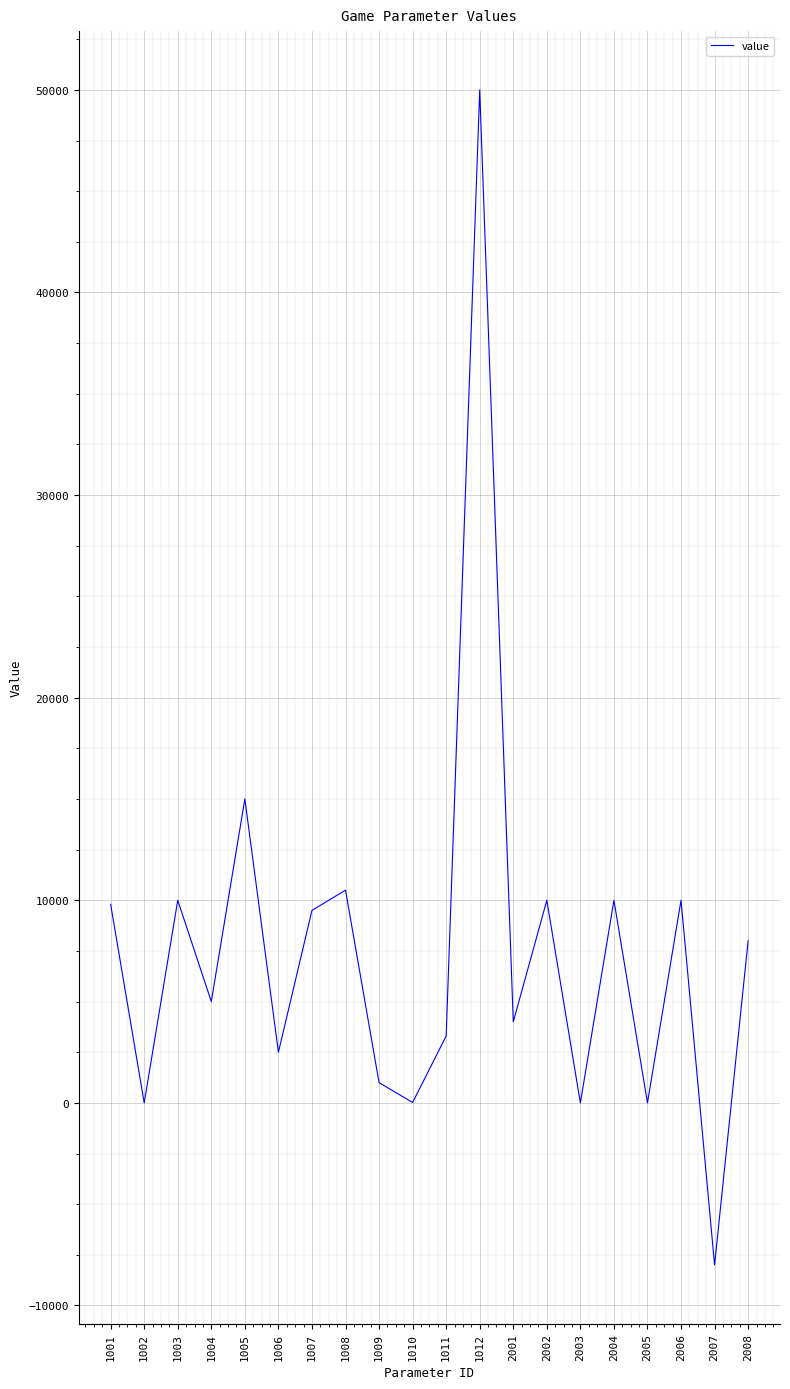

Read the value at 2001, to the nearest 10.

4000